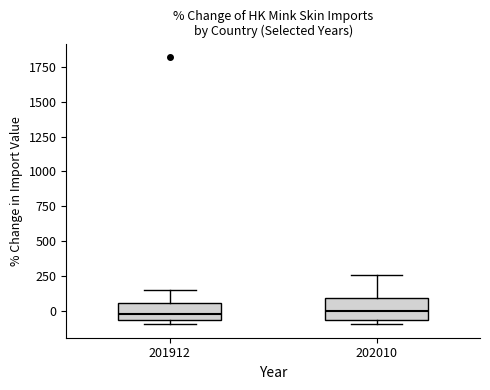

Reading left to right, transcribe this box plot: for each box, give where its median line is, the range the box spans, and where its two whiskers end, as read against the y-axis. The values are not printed on the chart, so give them approximately, as read against the axis.

201912: median 0, box -50 to 50, whiskers -100 to 150
202010: median 0, box -50 to 100, whiskers -100 to 250